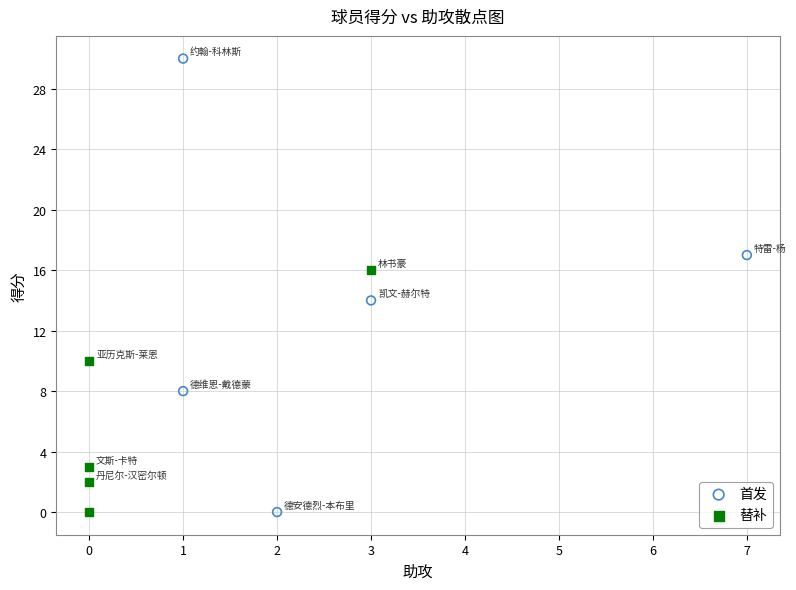

Which series has the widest spread of Y values?

首发